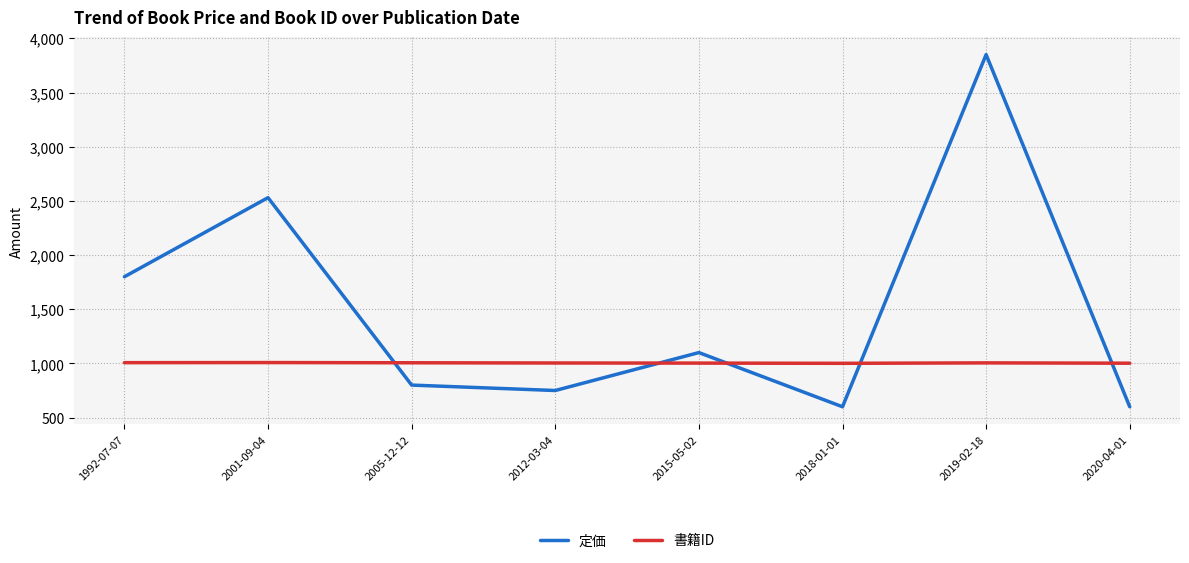

In 定価, how many points are higher than both neighbors (excluding endpoints)?

3